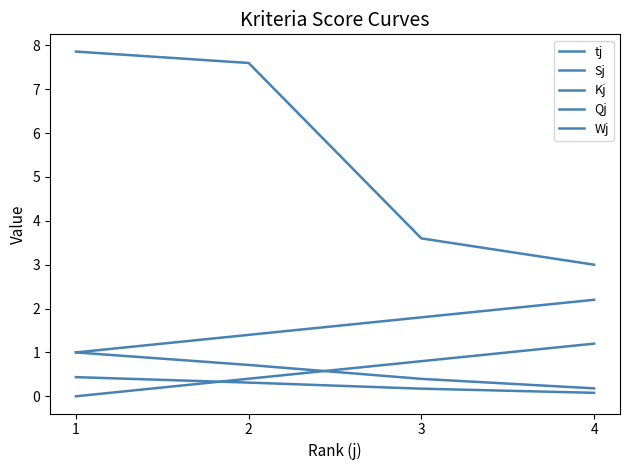

How many lines are shown in the chart?

5